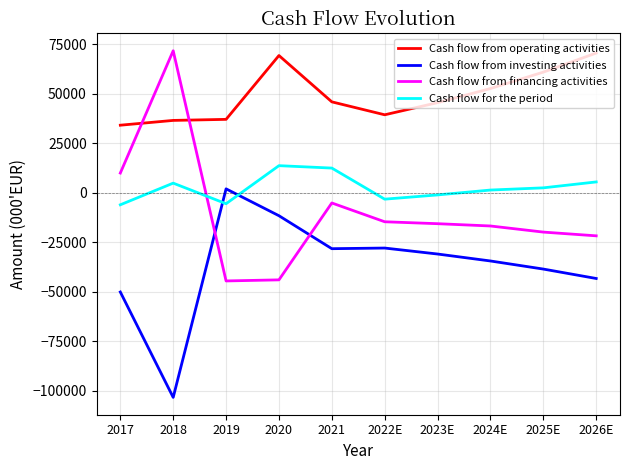

True or false: Cash flow from operating activities and Cash flow from investing activities cross at least once.

False